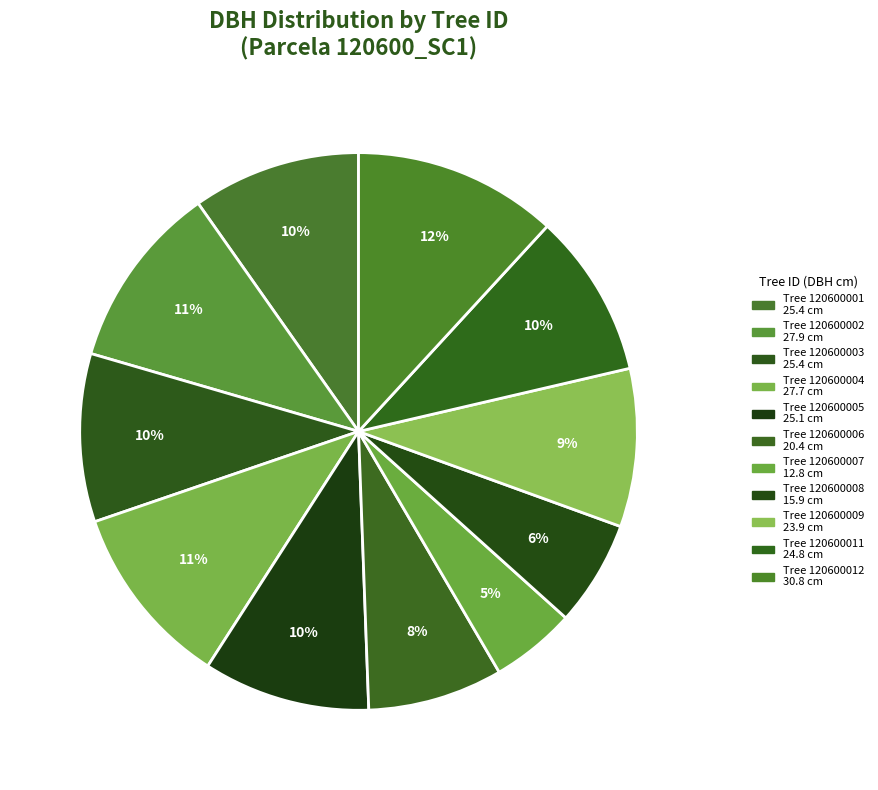

How many slices are in this pie chart?

11